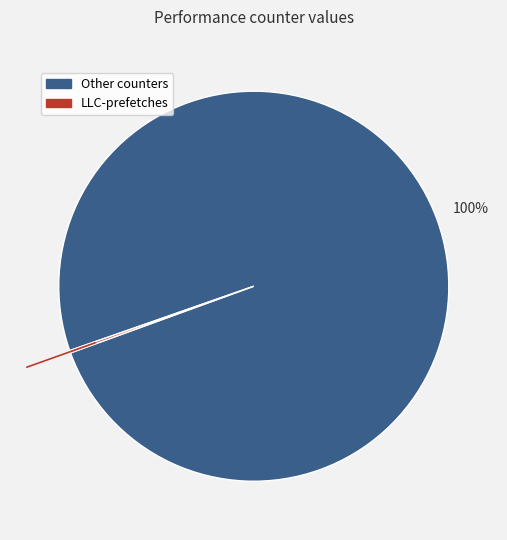

To the nearest percent, what is the difference between the largest and smallest slice percentages?

100%